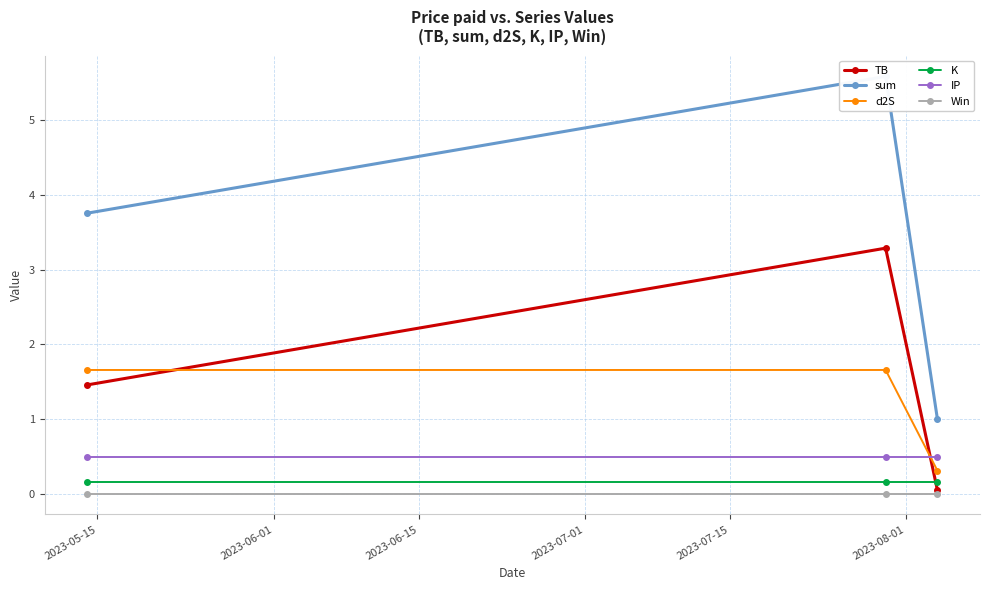

What is the value of the IP point at the 3rd from the left?

0.5